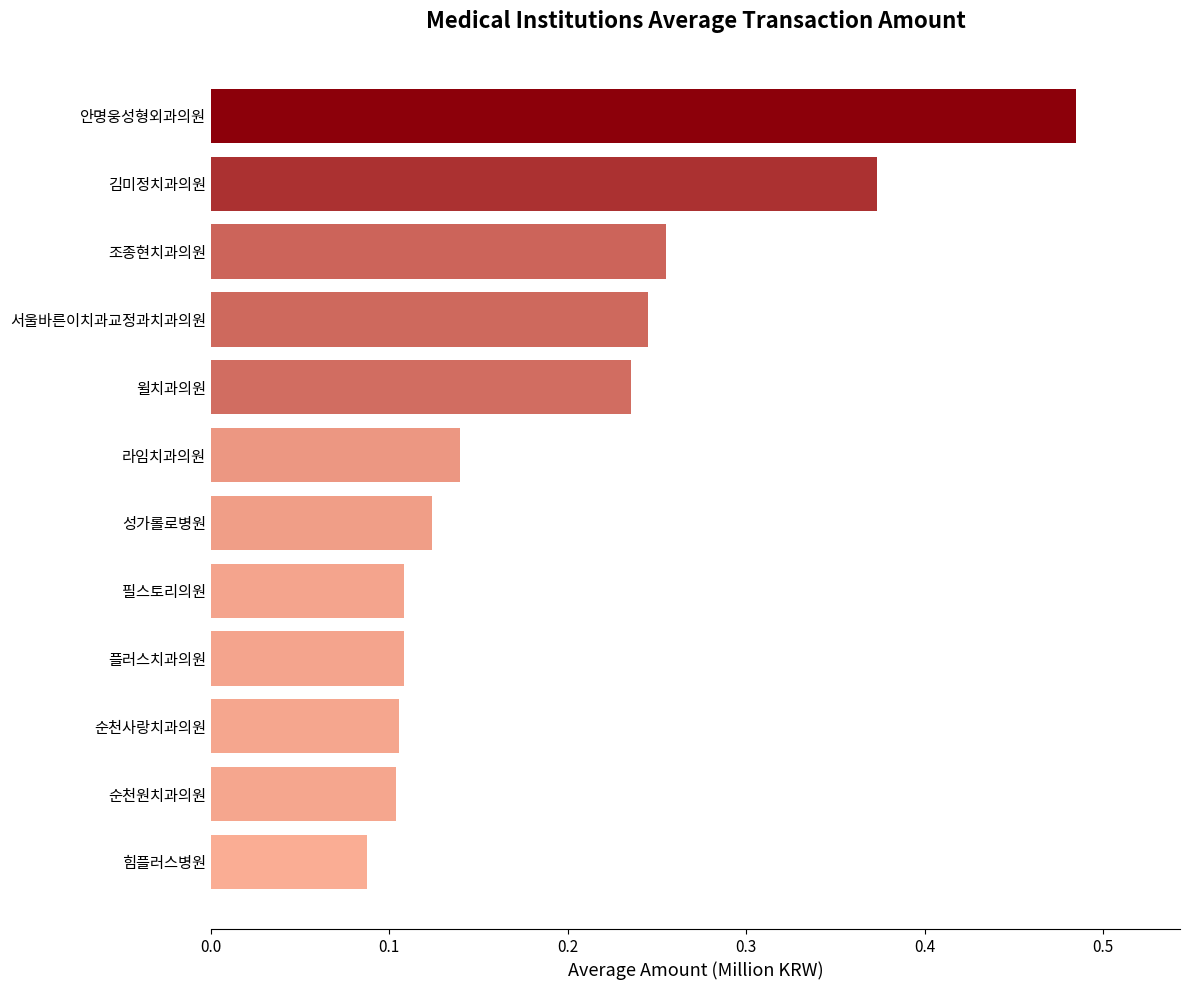

Which category has the lowest value across all series?

힘플러스병원